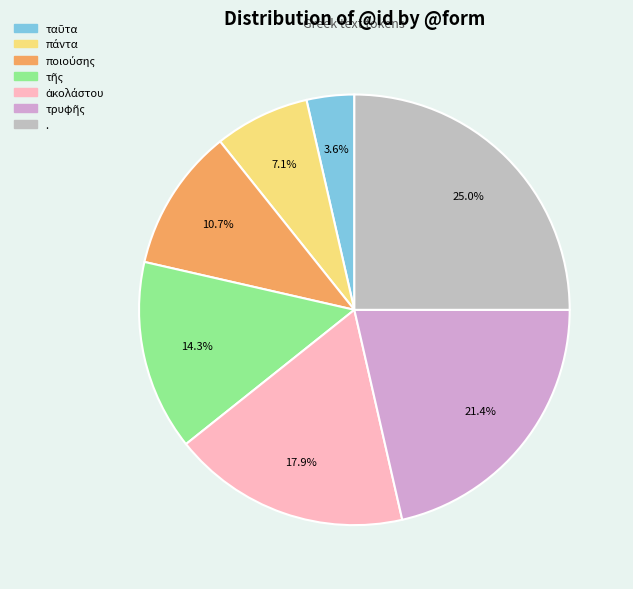

To the nearest percent, what percentage of the pie is ἀκολάστου?

18%